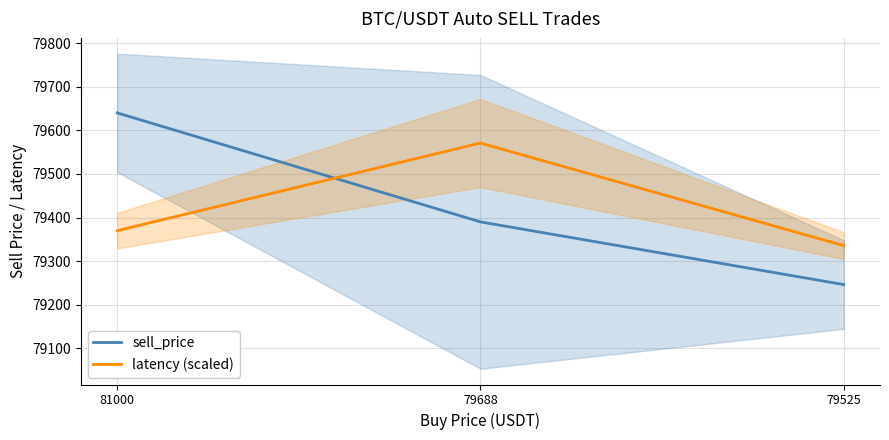

Reading left to right, list all the values displayed in this chart.

sell_price: 79640.2	79389.9	79246.0
latency (scaled): 79369.8	79570.9	79335.4